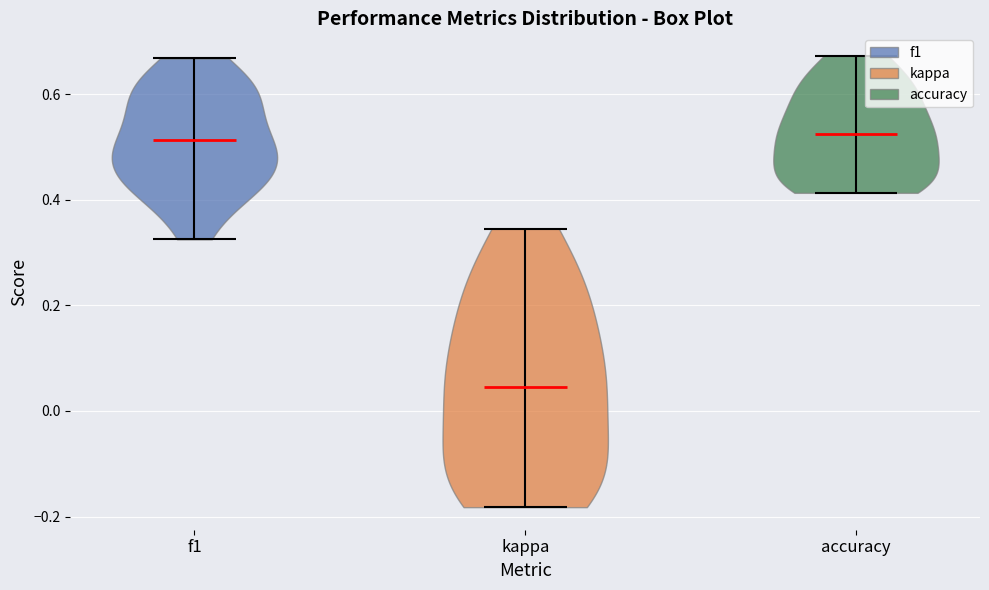

Reading left to right, read every violin against the y-axis: where its median line is, and the lowest and highest points it reaches. The values are not printed on the chart, so give them approximately, as read against the axis.

f1: median line 0.52, lowest point 0.32, highest point 0.66
kappa: median line 0.04, lowest point -0.18, highest point 0.34
accuracy: median line 0.52, lowest point 0.42, highest point 0.68